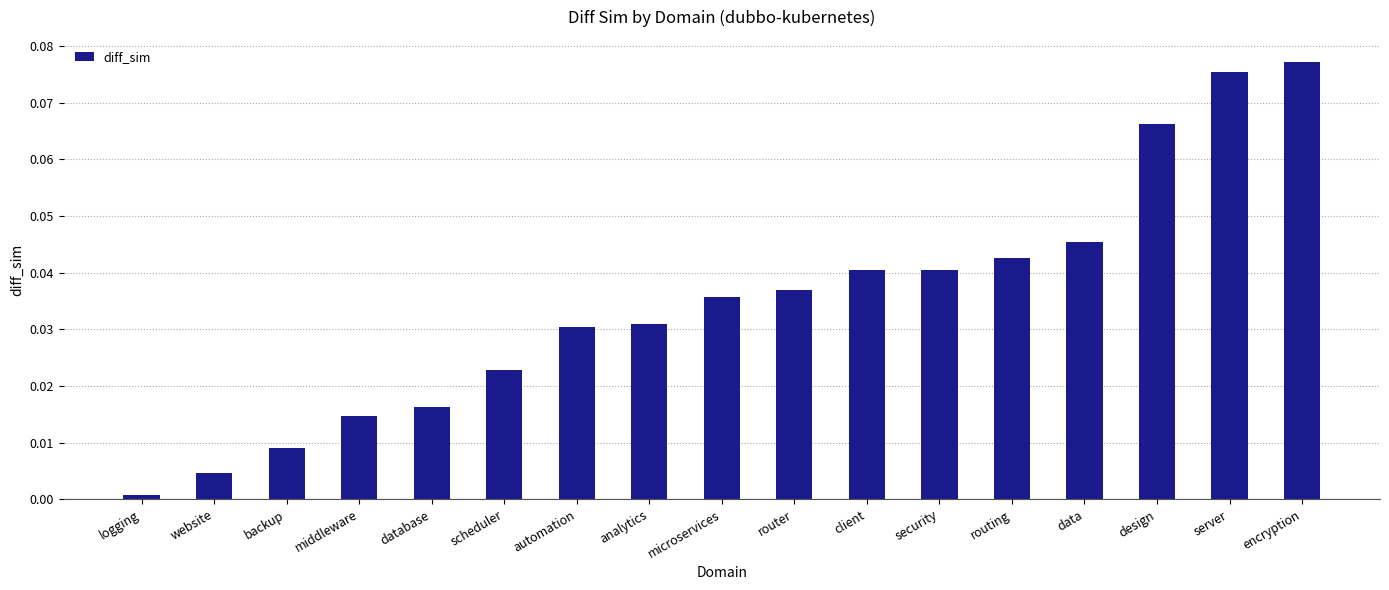

At which category does the chart reach its minimum across all series?

logging